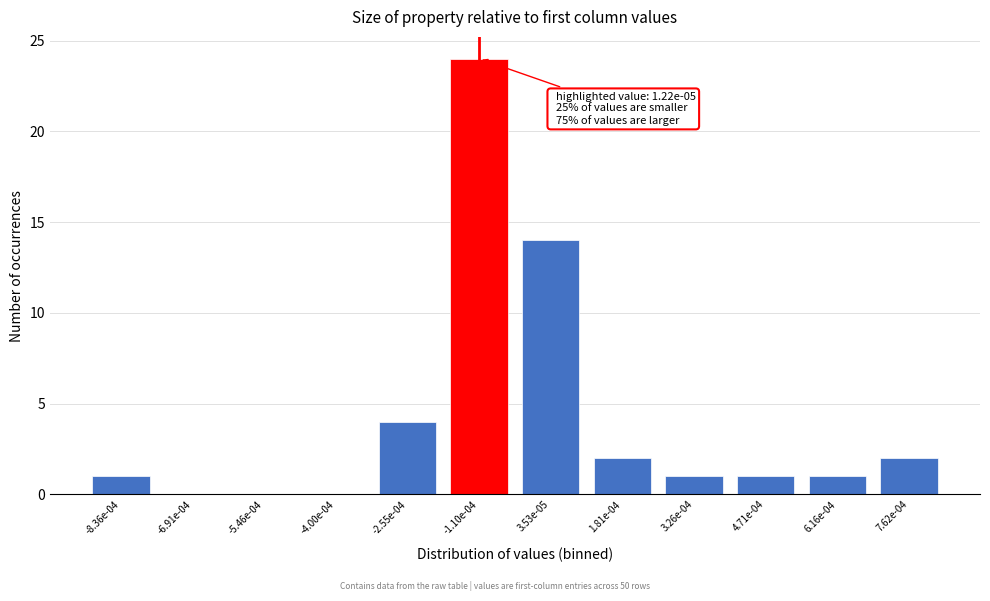

Reading left to right, list all the values displayed in this chart.

-8.36e-04=1	-6.91e-04=0	-5.46e-04=0	-4.00e-04=0	-2.55e-04=4	-1.10e-04=24	3.53e-05=14	1.81e-04=2	3.26e-04=1	4.71e-04=1	6.16e-04=1	7.62e-04=2